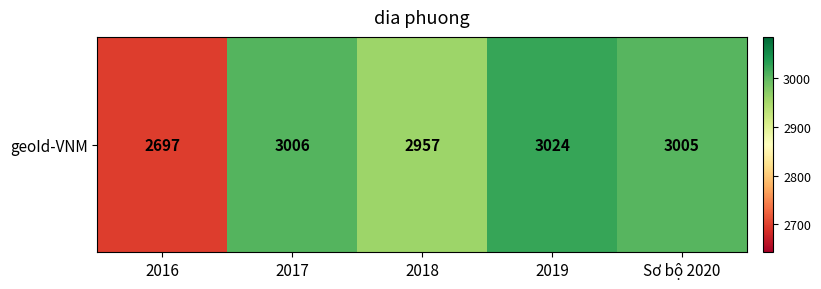

Which category has the highest value across all series?

2019